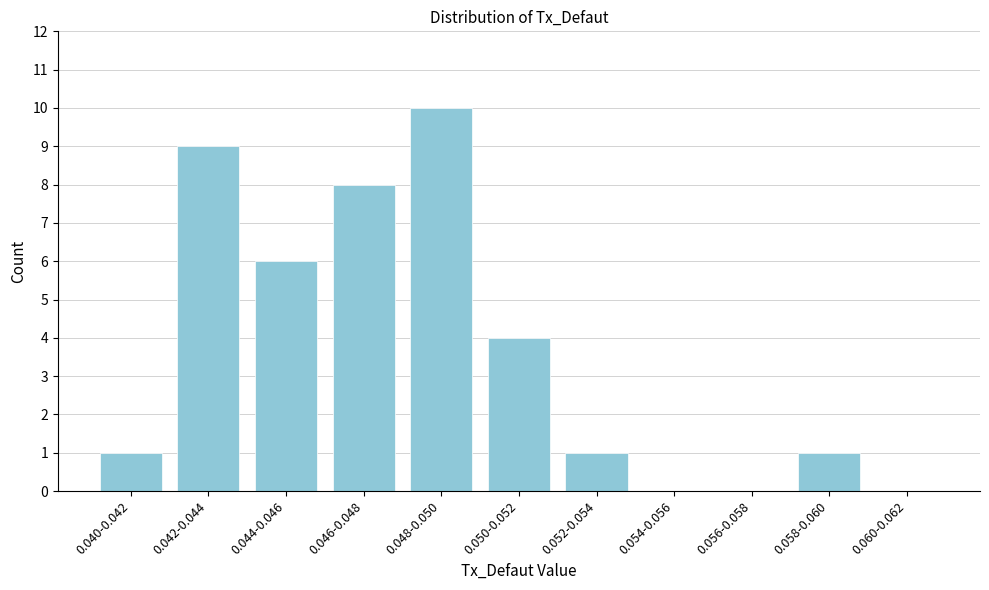

Reading left to right, transcribe all the data shown in this chart.

0.040-0.042=1	0.042-0.044=9	0.044-0.046=6	0.046-0.048=8	0.048-0.050=10	0.050-0.052=4	0.052-0.054=1	0.054-0.056=0	0.056-0.058=0	0.058-0.060=1	0.060-0.062=0